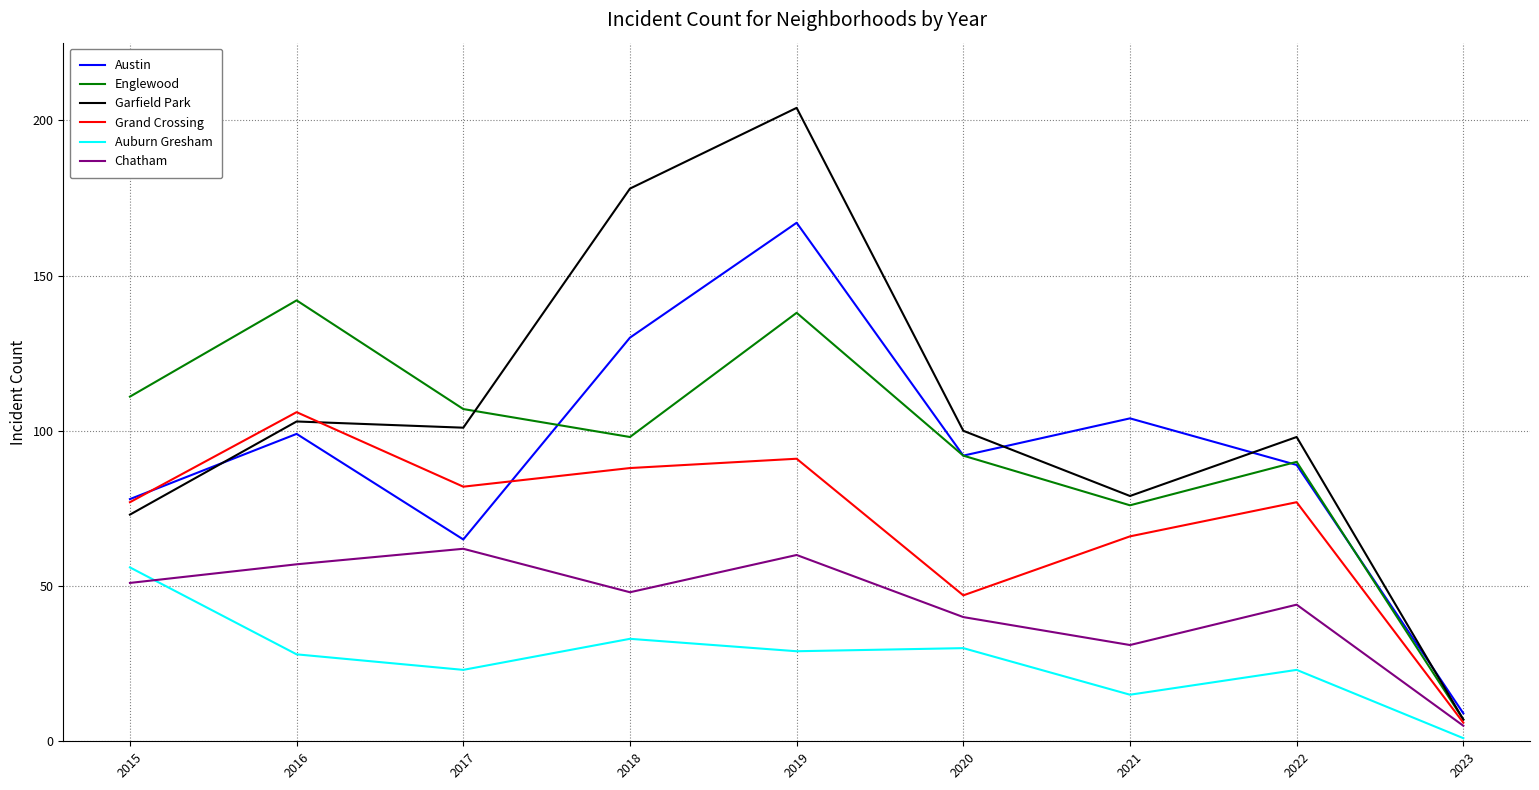

Does the chart have visible grid lines?

Yes